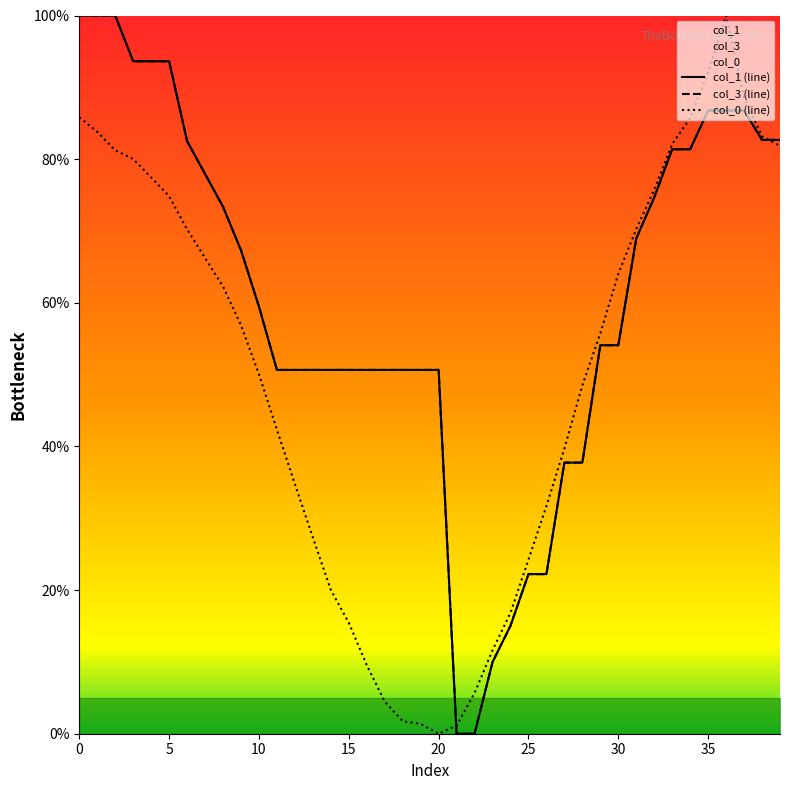

Between 5 and 28, which is larger?

5